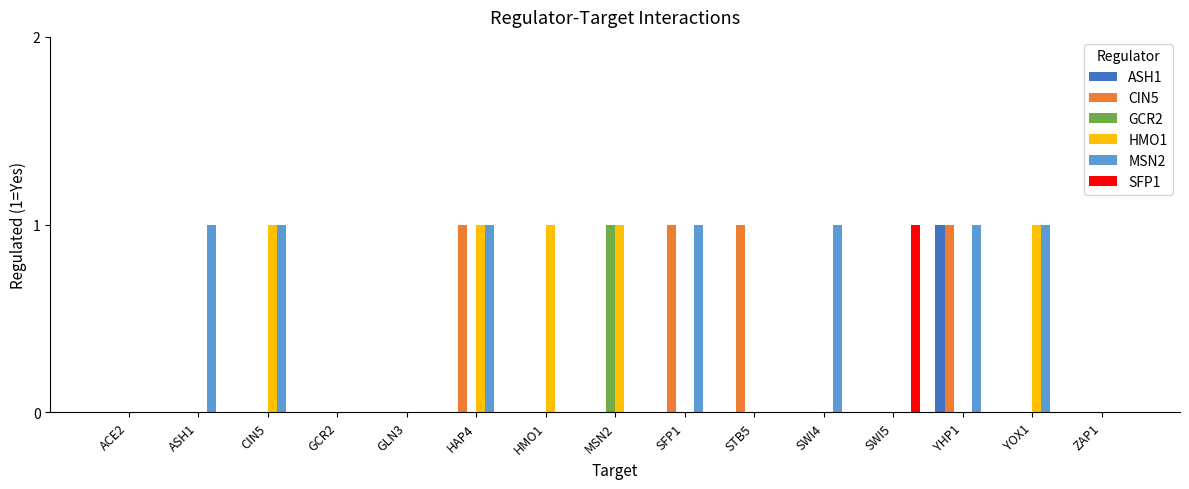

Are the bars horizontal?

No